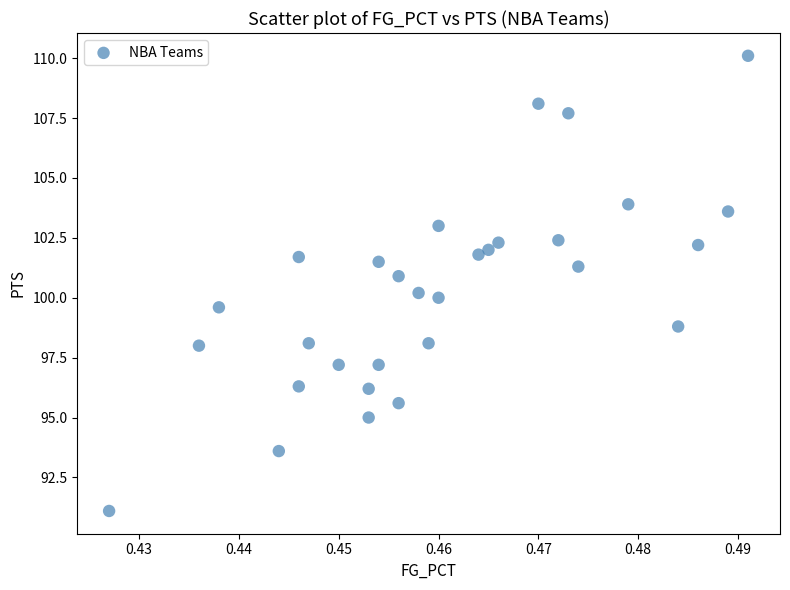

List the coordinates of all points as (X, Y) pairs, reading left to right.

(0.4, 91.1)  (0.4, 98.0)  (0.4, 99.6)  (0.4, 93.6)  (0.4, 101.7)  (0.4, 96.3)  (0.4, 98.1)  (0.5, 97.2)  (0.5, 95.0)  (0.5, 96.2)  (0.5, 101.5)  (0.5, 97.2)  (0.5, 95.6)  (0.5, 100.9)  (0.5, 100.2)  (0.5, 98.1)  (0.5, 103.0)  (0.5, 100.0)  (0.5, 101.8)  (0.5, 102.0)  (0.5, 102.3)  (0.5, 108.1)  (0.5, 102.4)  (0.5, 107.7)  (0.5, 101.3)  (0.5, 103.9)  (0.5, 98.8)  (0.5, 102.2)  (0.5, 103.6)  (0.5, 110.1)